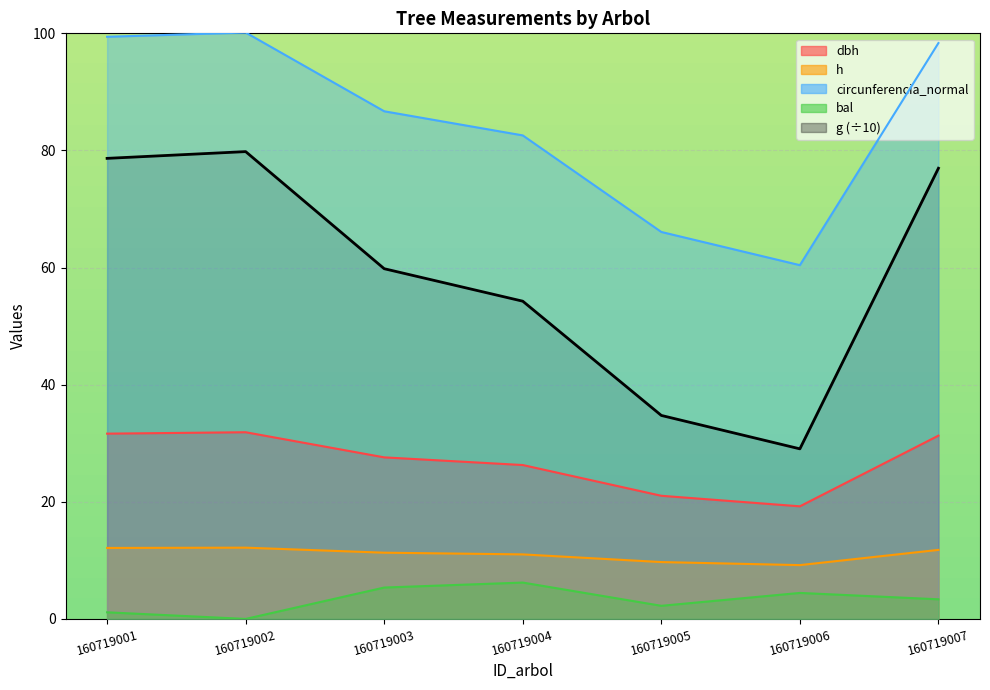

Which series has the largest range (max minus min)?

g